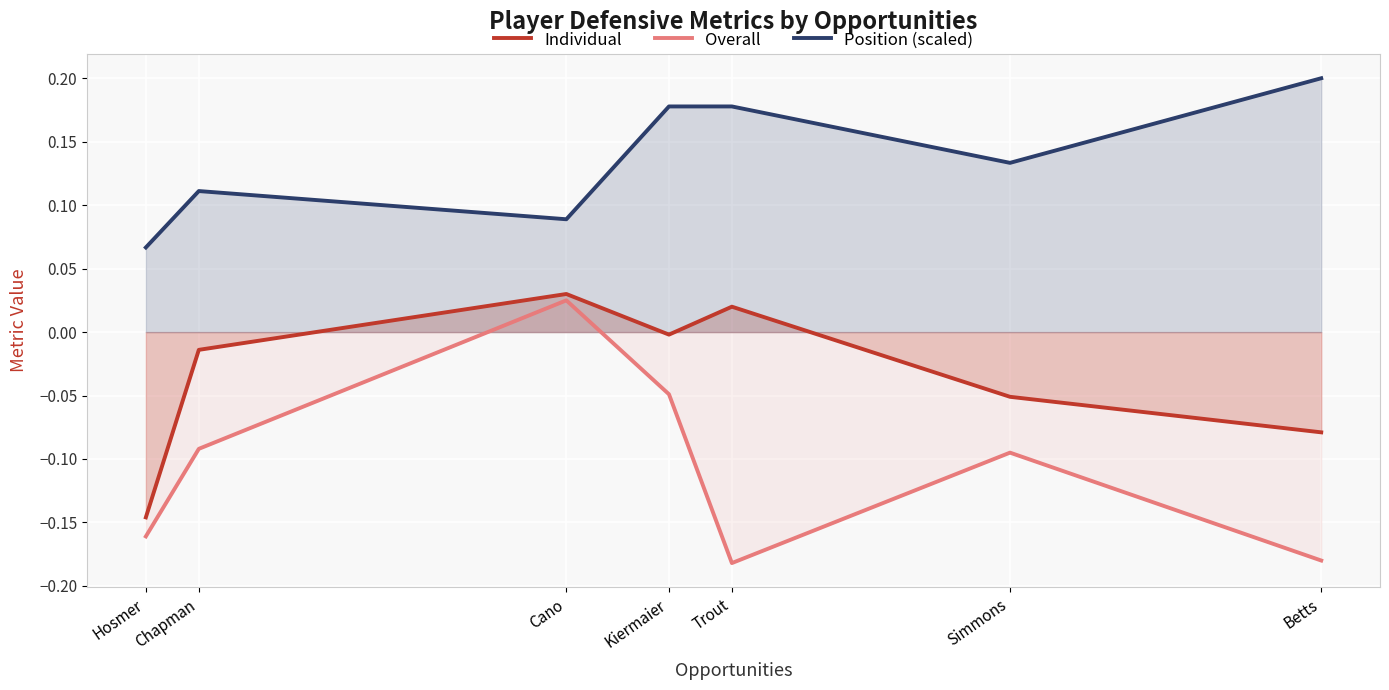

In Position (scaled), how many points are lower than both neighbors (excluding endpoints)?

2